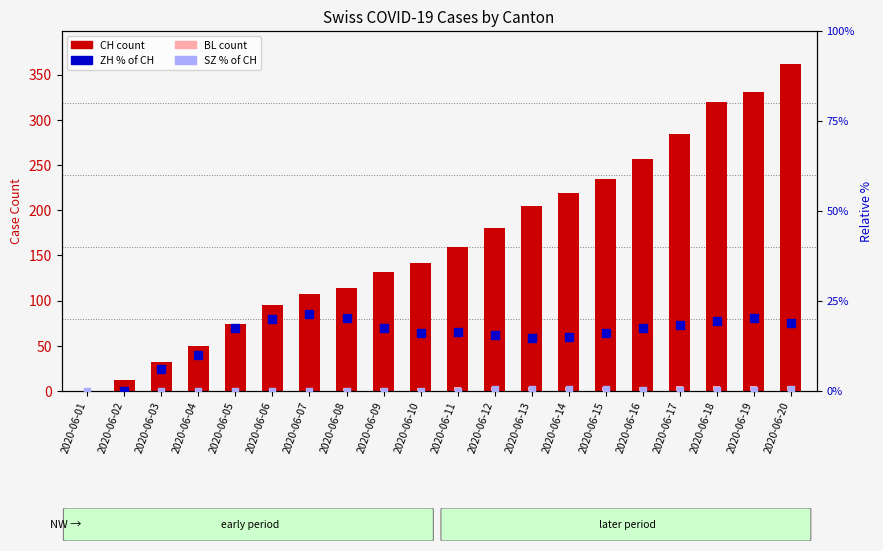

Which series has the largest Y range (max minus min)?

CH (count)